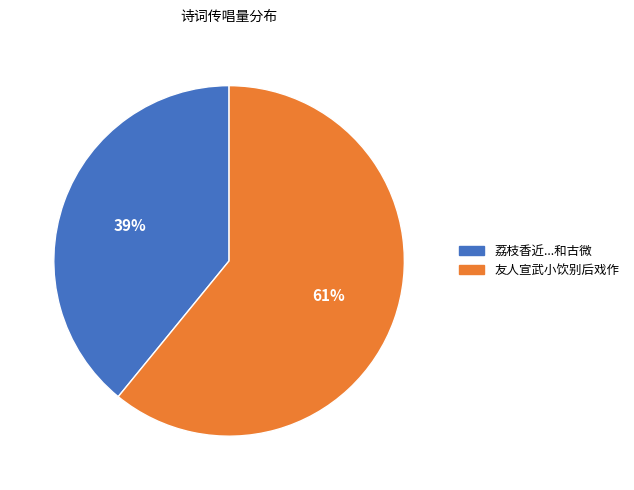

What is the ratio of the value at 荔枝香近...和古微 to the value at 友人宣武小饮别后戏作?

0.6